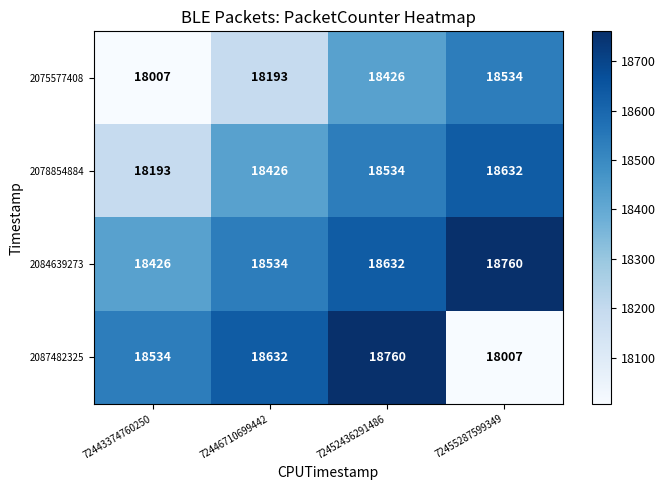

At 72446710699442, list the series in order from largest to smallest.

2087482325, 2084639273, 2078854884, 2075577408